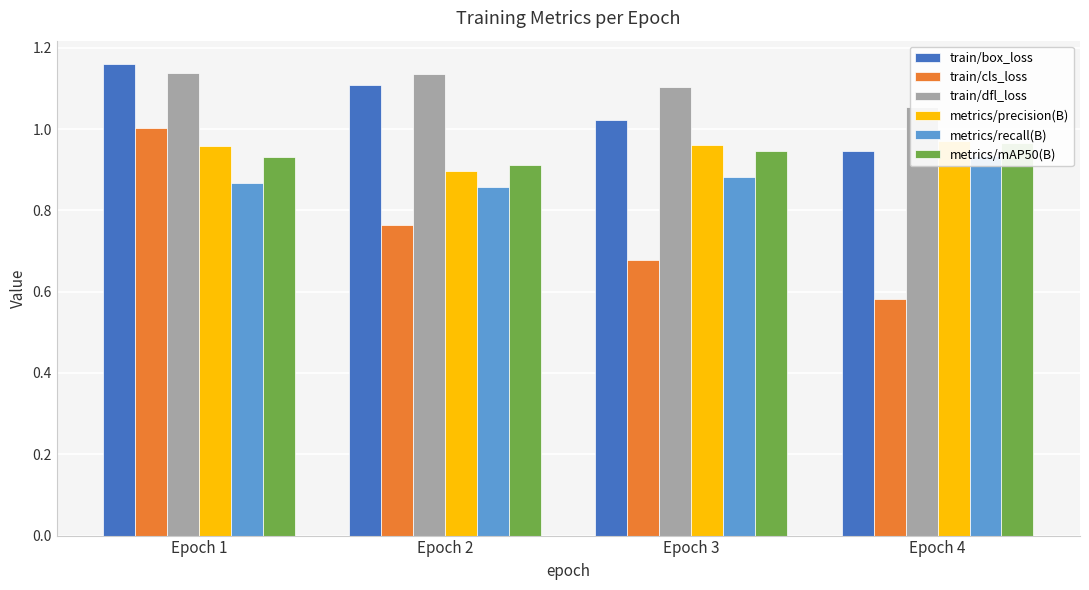

What are all the series names shown in the legend?

train/box_loss, train/cls_loss, train/dfl_loss, metrics/precision(B), metrics/recall(B), metrics/mAP50(B)